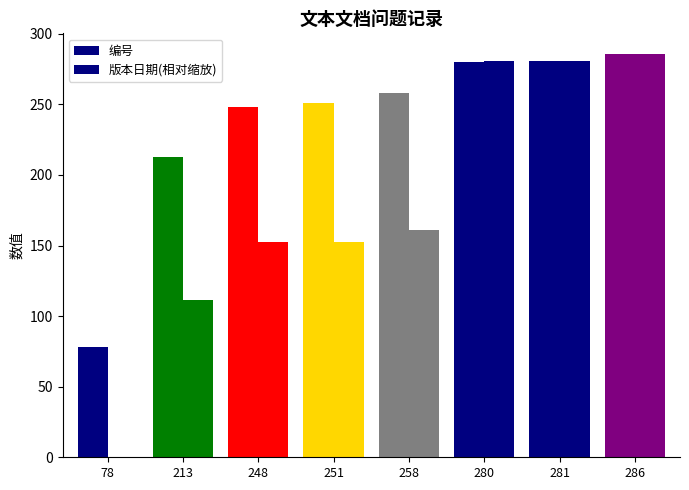

The value of 编号 at 213 is 213.0. True or false?

True